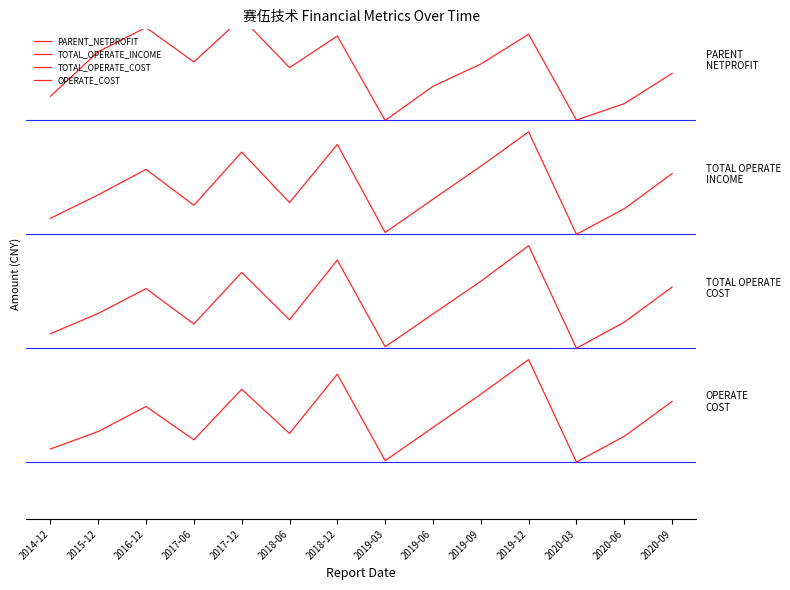

Read the PARENT_NETPROFIT value at 2014-12.

321139345.3